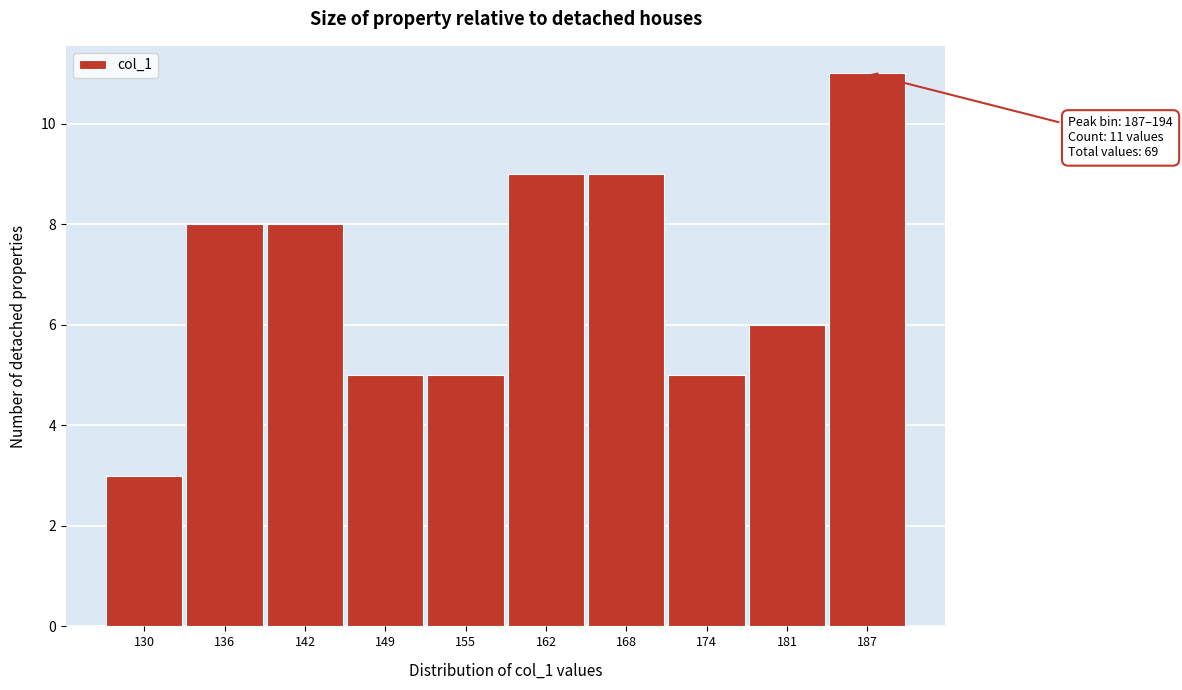

Reading left to right, list all the values displayed in this chart.

3	8	8	5	5	9	9	5	6	11